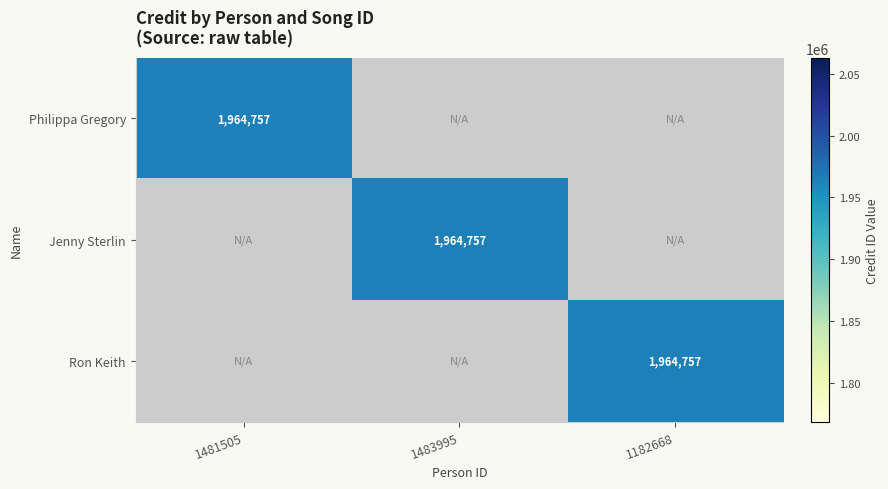

True or false: Jenny Sterlin has a value of 1964757 at 1483995.

True